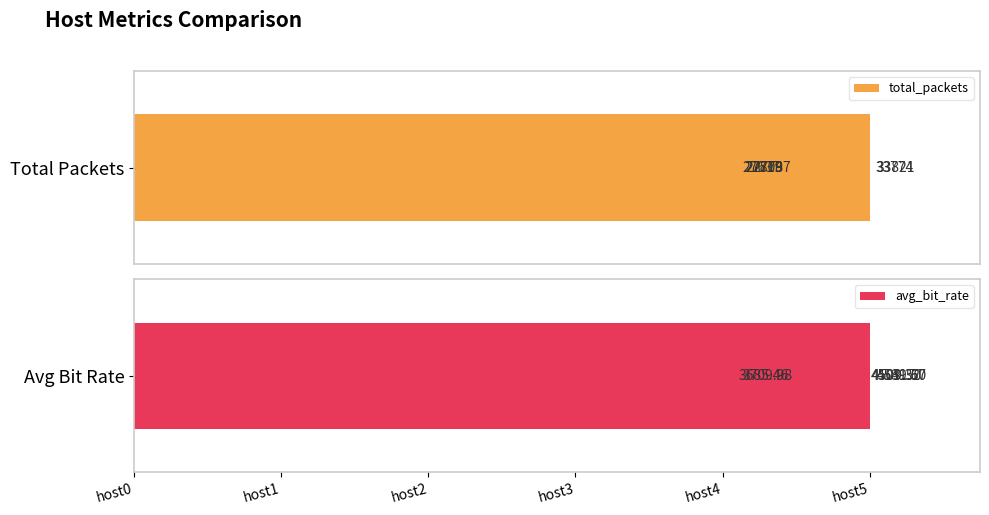

Which series has the largest range (max minus min)?

avg_bit_rate